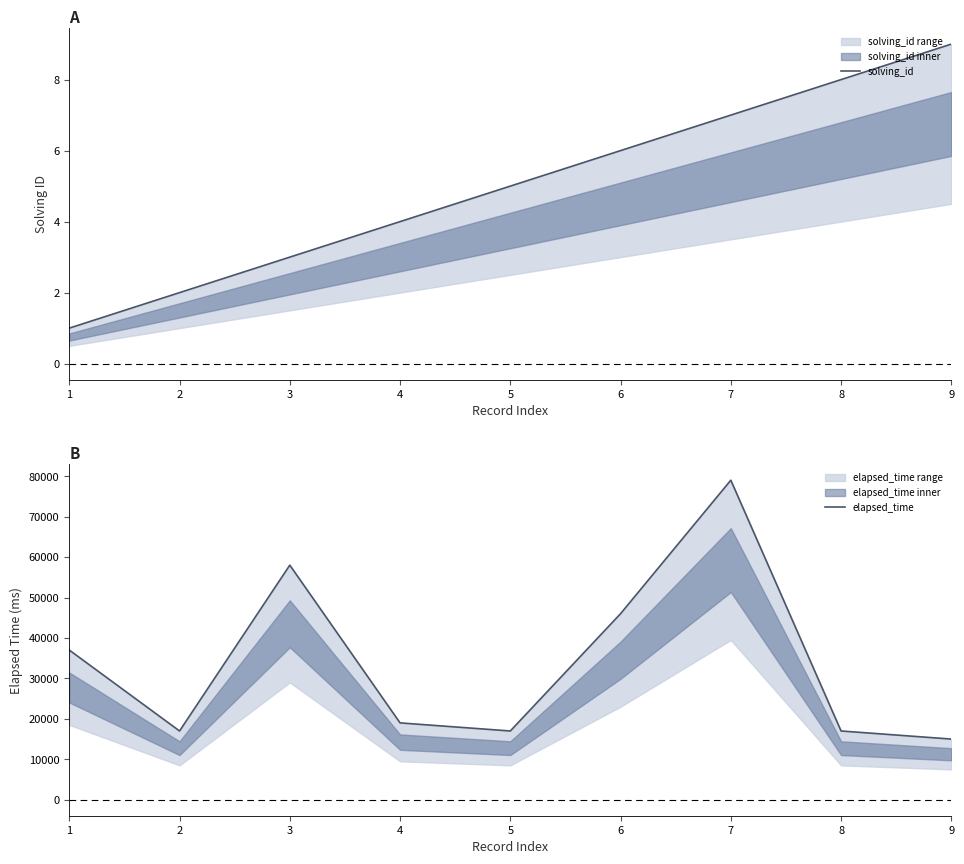

Between 6 and 9, which series saw the biggest shift?

elapsed_time